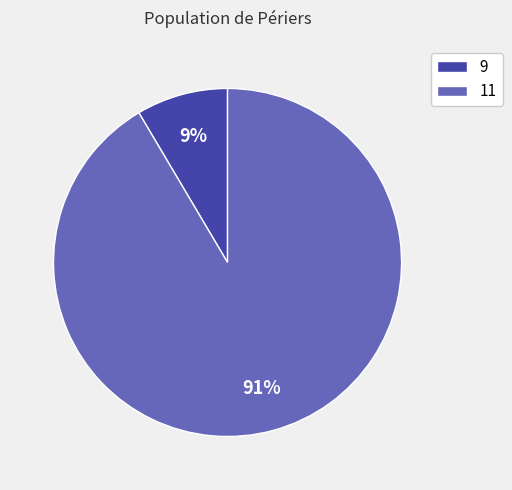

To the nearest percent, what is the average slice percentage?

50%